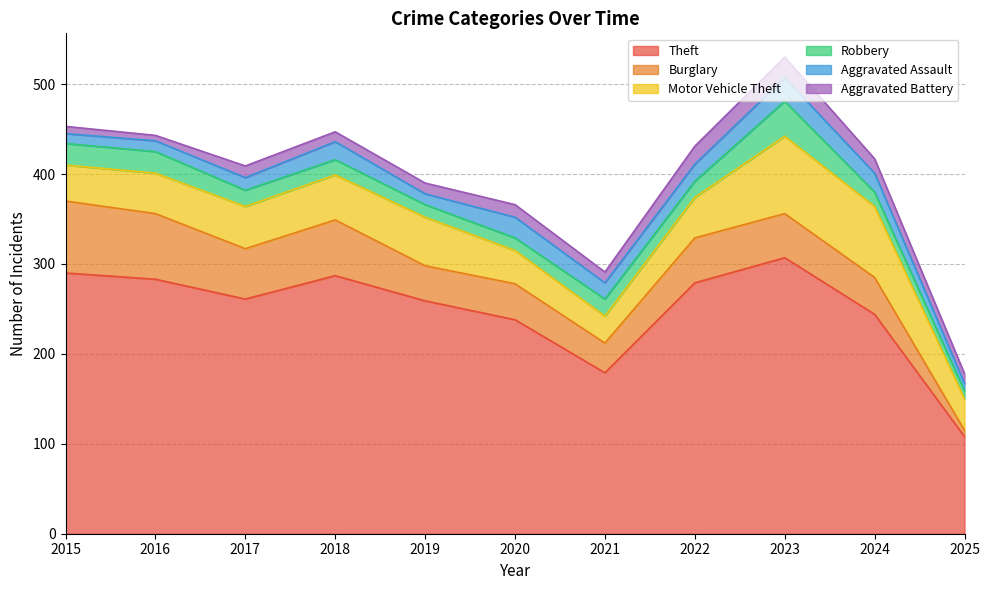

What is the difference between the maximum and minimum values in the Aggravated Battery series?

17